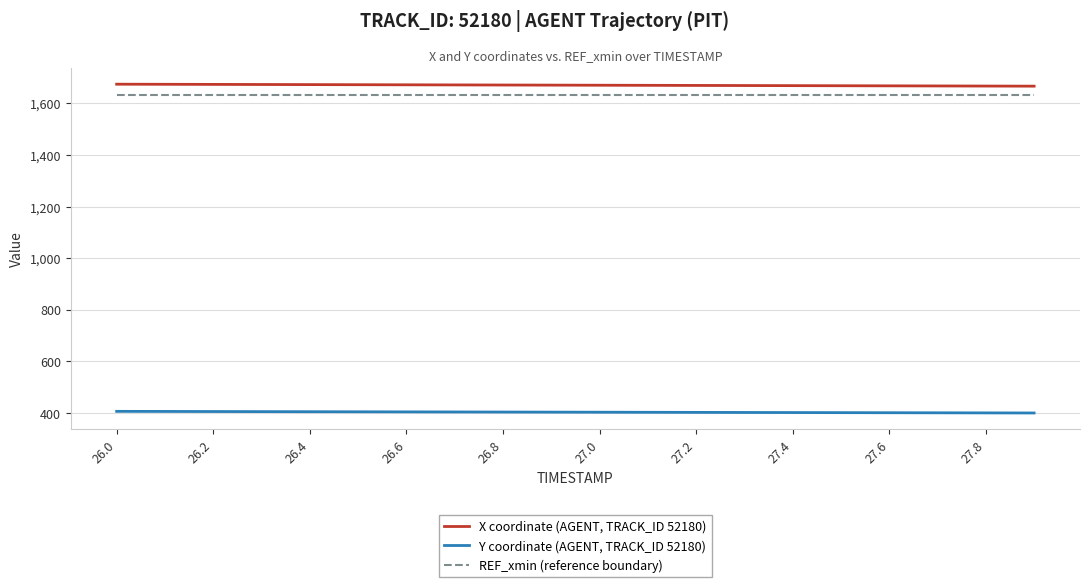

True or false: X coordinate (AGENT, TRACK_ID 52180) and REF_xmin (reference boundary) cross at least once.

False